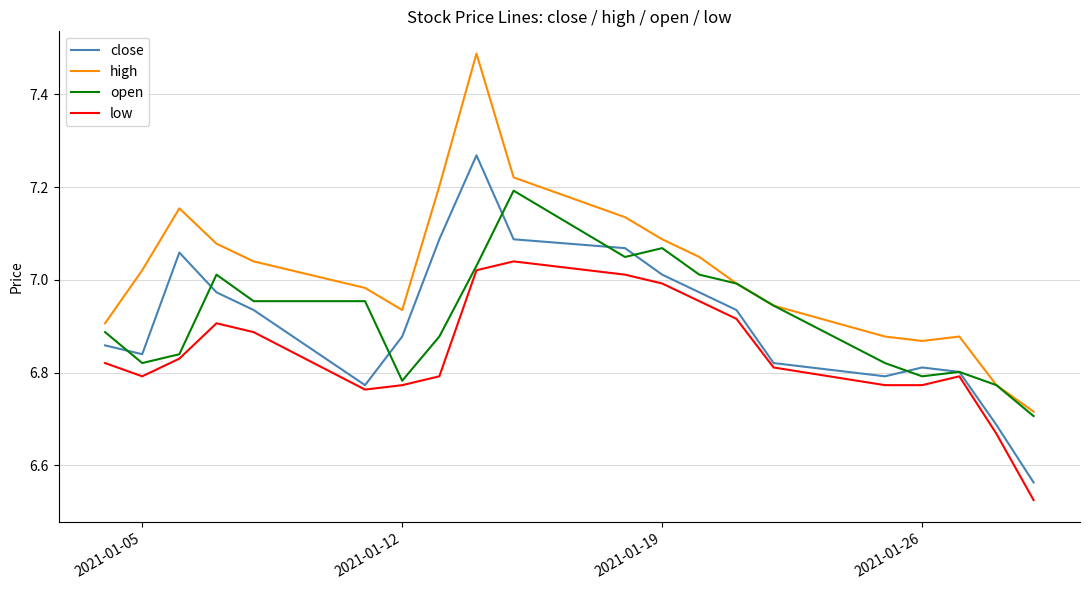

Which series has the largest range (max minus min)?

high